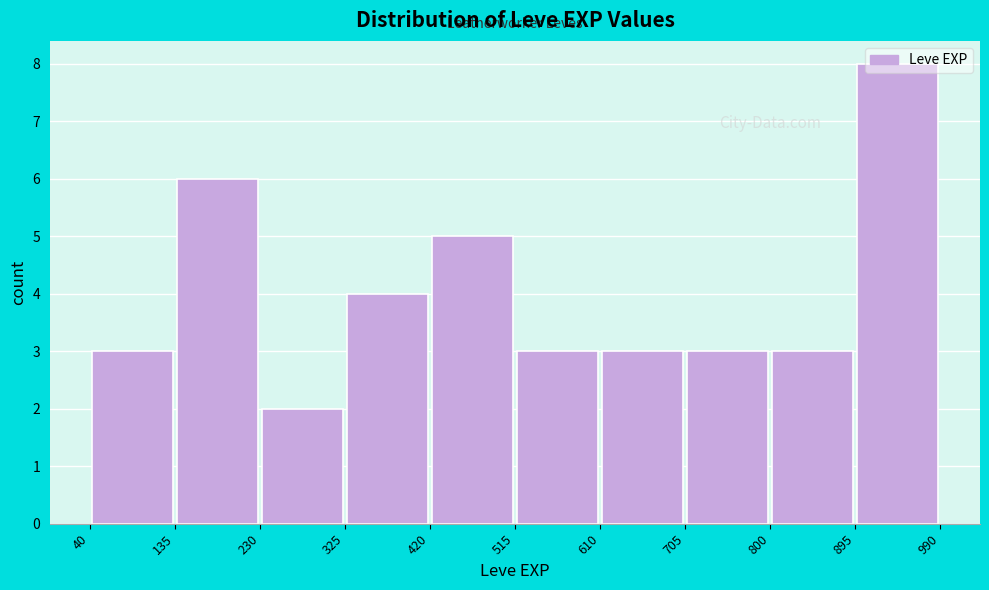

Which range on the x-axis has the tallest bar?

895 to 990